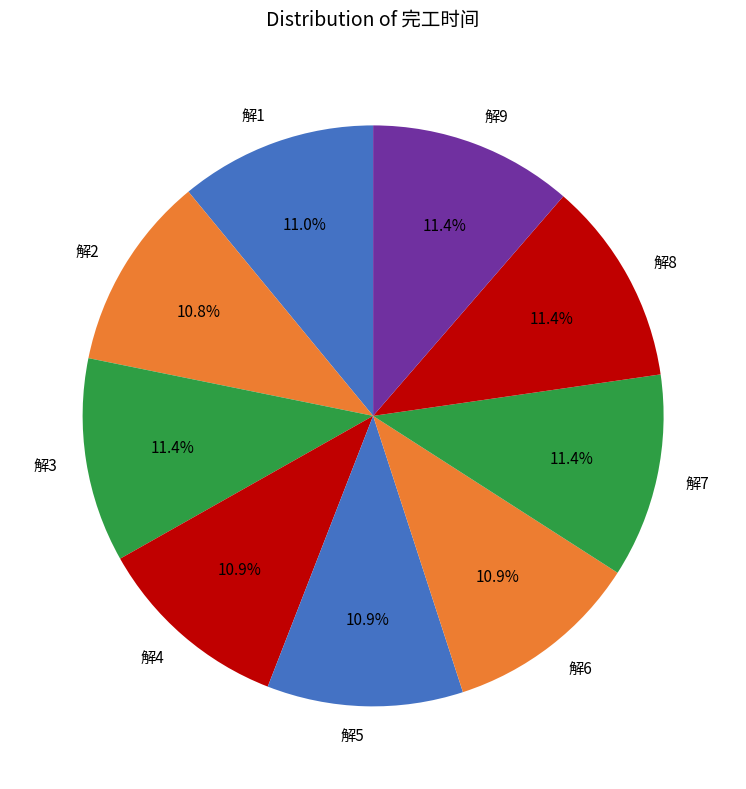

Approximately how many times larger is the value at 解6 compared to 解8?

1.0